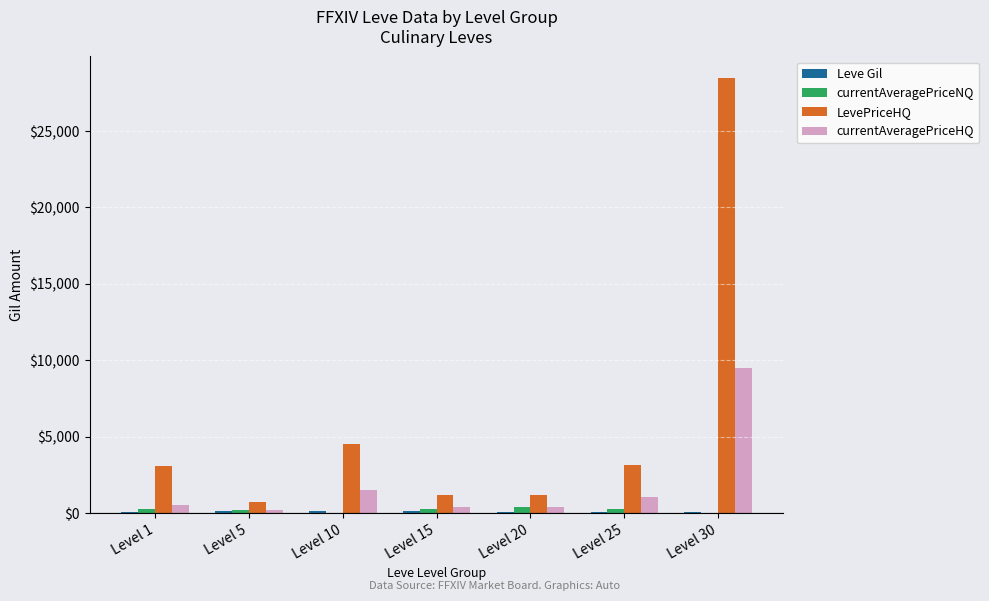

What is the sum of all LevePriceHQ values?

42244.4